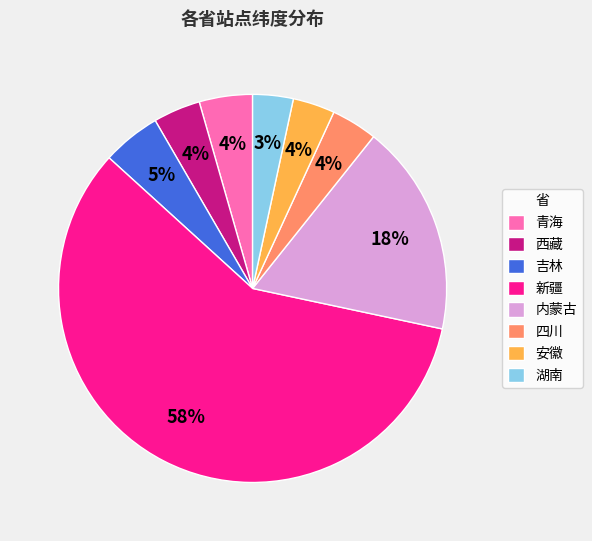

Which has a higher value, 安徽 or 吉林?

吉林